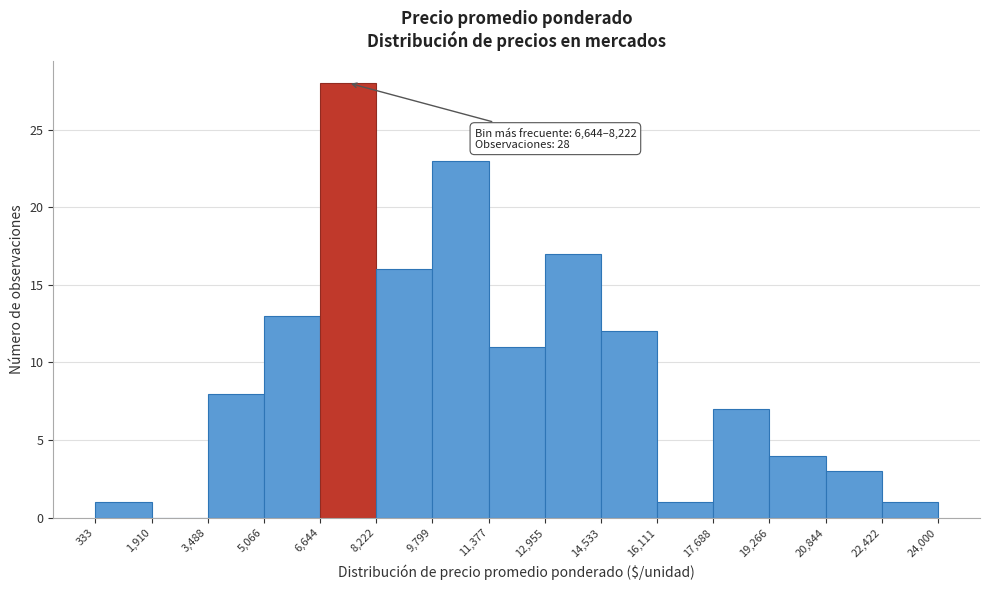

Which range on the x-axis has the tallest bar?

6,644 to 8,222